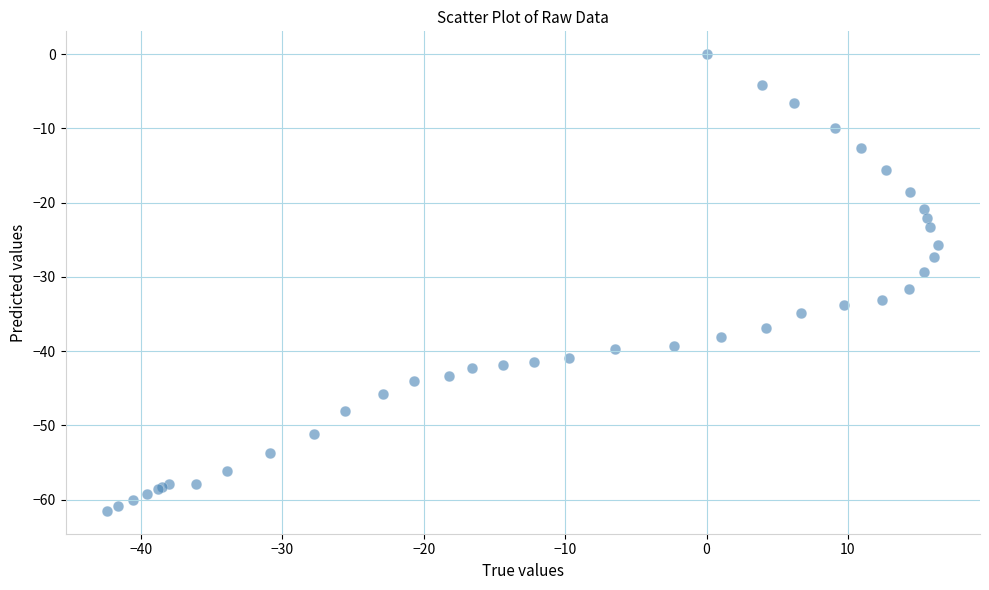

What Y value in the scatter plot is closest to -30?

-29.3